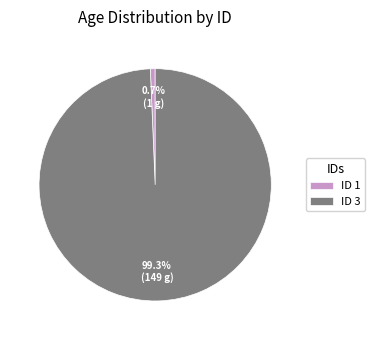

What portion of the pie excludes ID 1?

99.3%